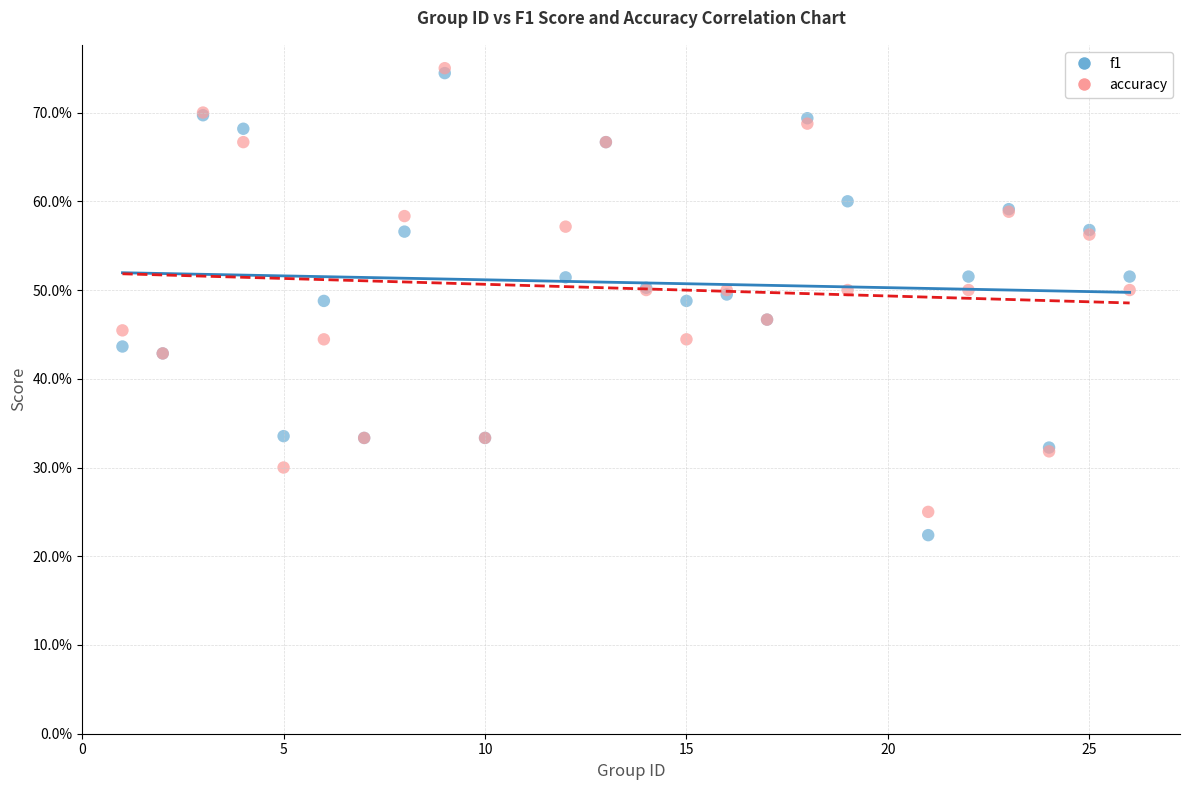

Which series has the largest Y range (max minus min)?

f1